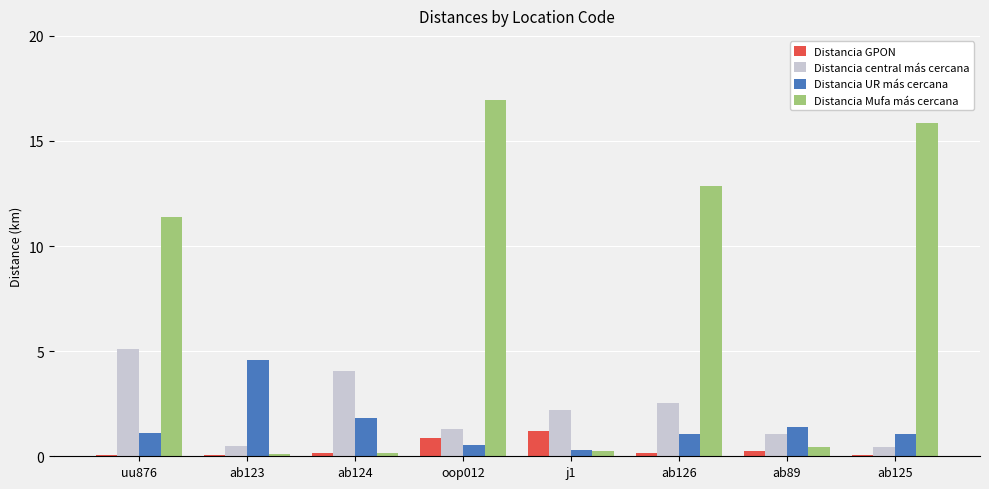

What is the average value of the Distancia UR más cercana series?

1.5